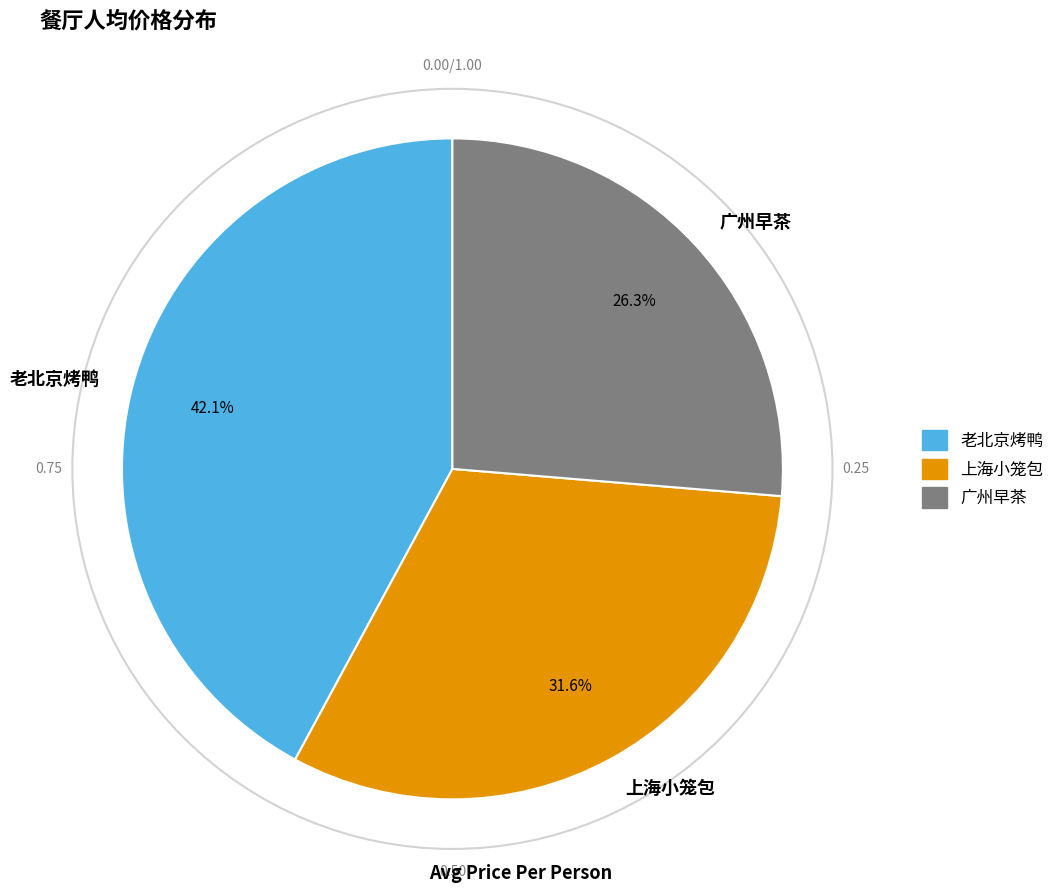

What percentage is the 老北京烤鸭 slice, to the nearest percent?

42%